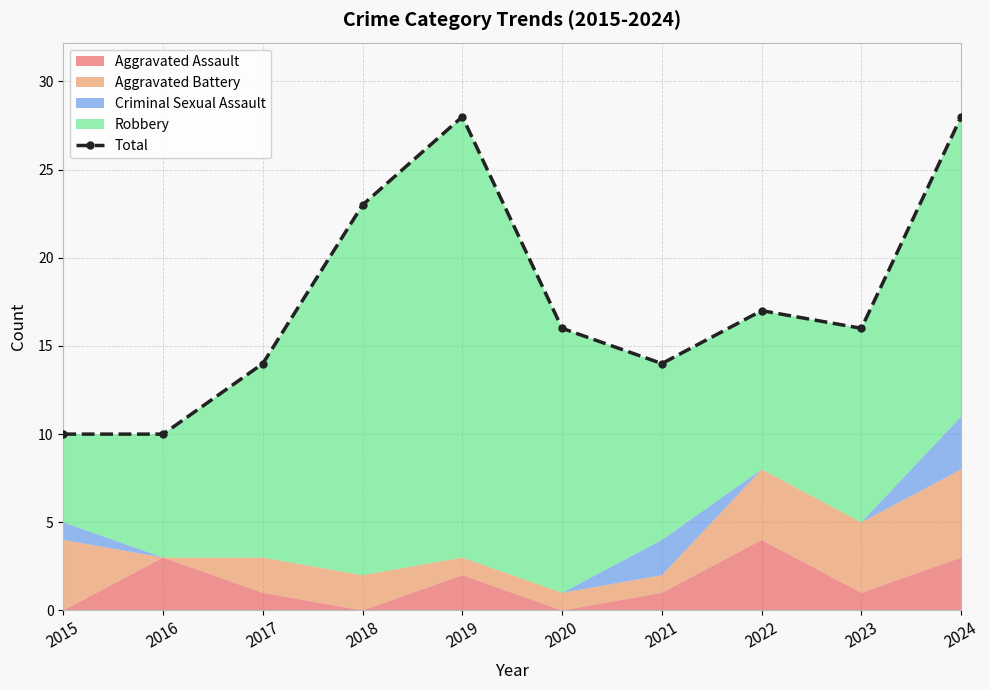

What is the value of the 1st point from the left?

10